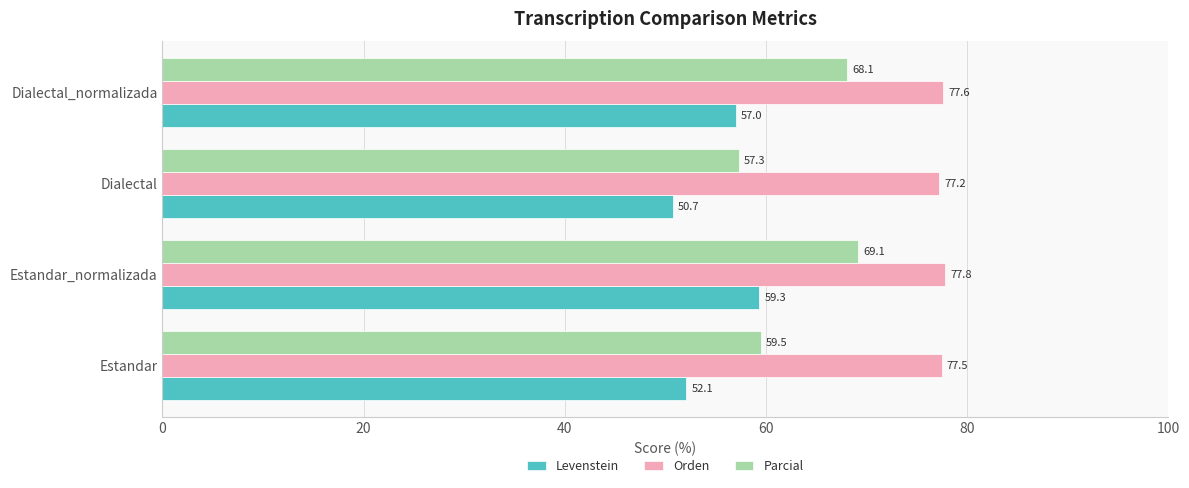

True or false: Parcial has a value of 34.7 at Dialectal_normalizada.

False